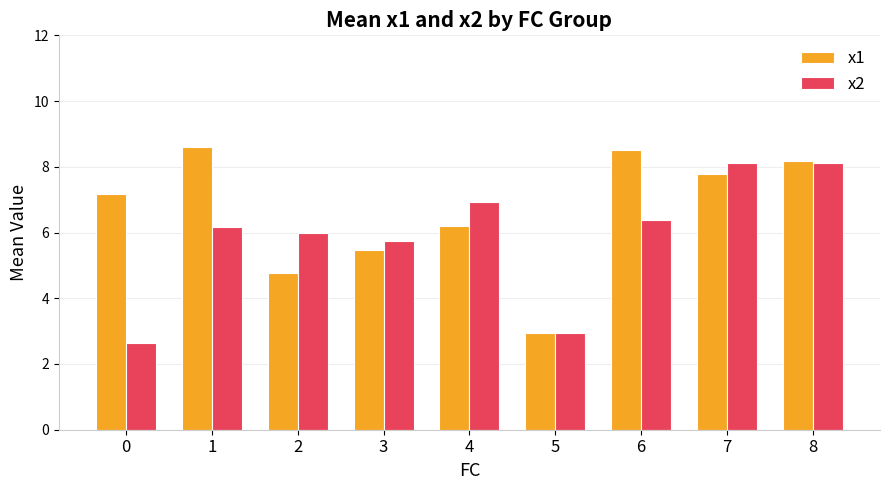

What is the highest value of the x1 series?

8.6